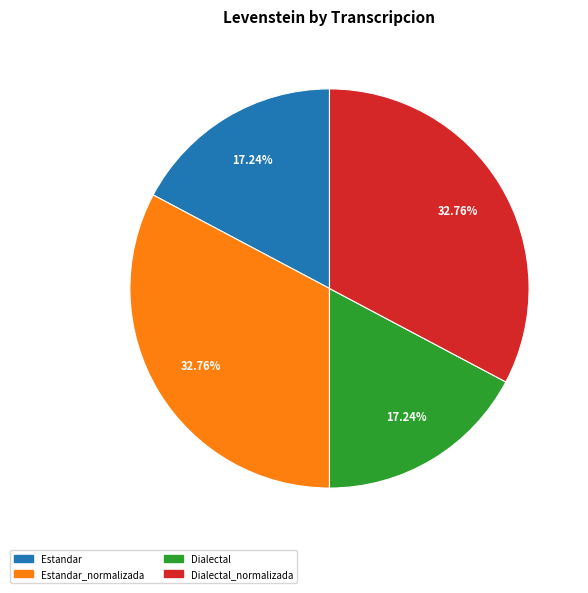

Is there a majority slice in this chart?

No